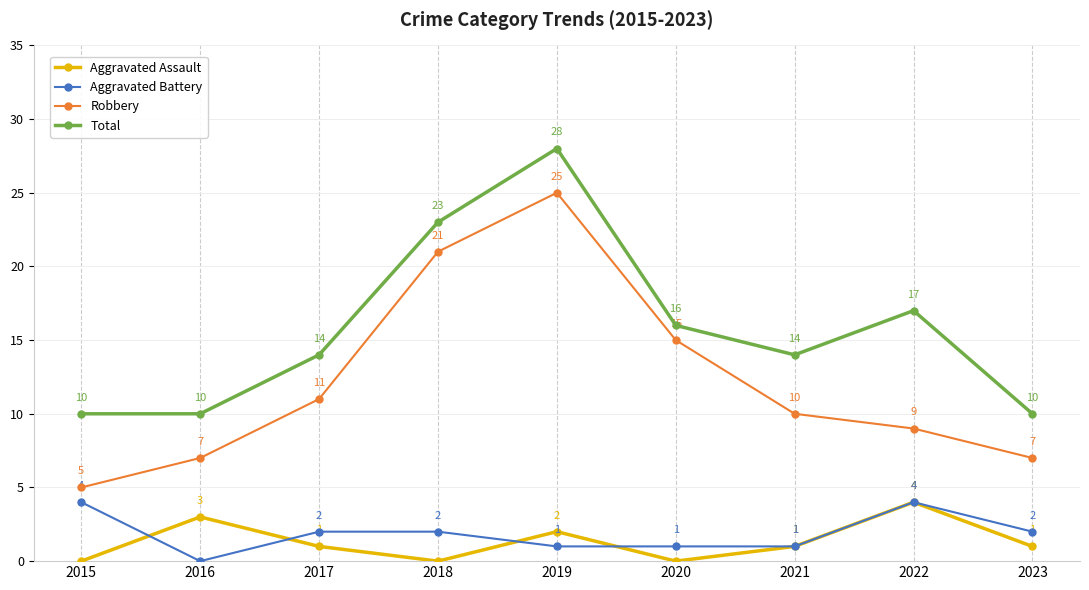

Rank the series at 2019 from highest to lowest value.

Total, Robbery, Aggravated Assault, Aggravated Battery